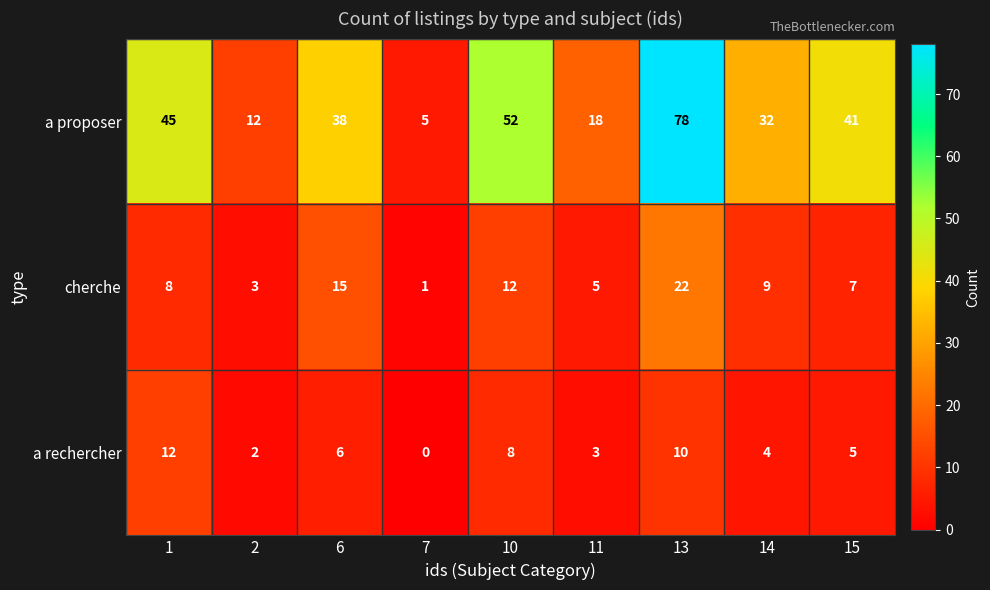

What is the total value across all series at 1?

65